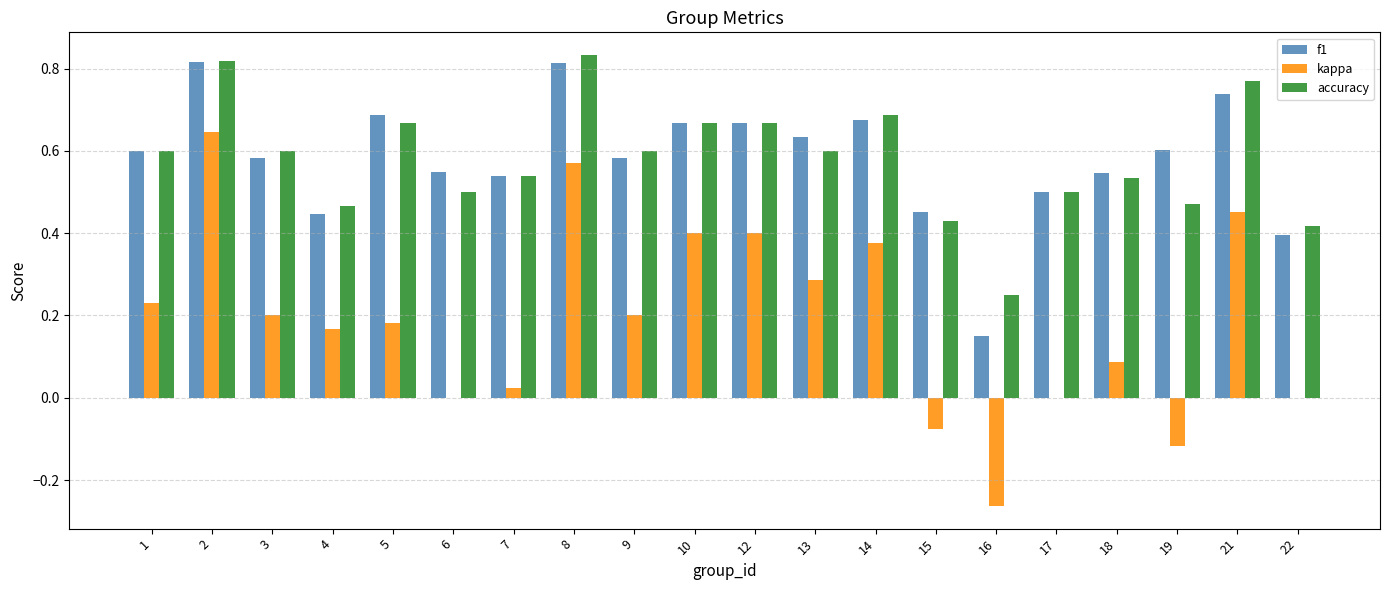

Is the value of accuracy at 17 greater than the value of f1 at 15?

Yes